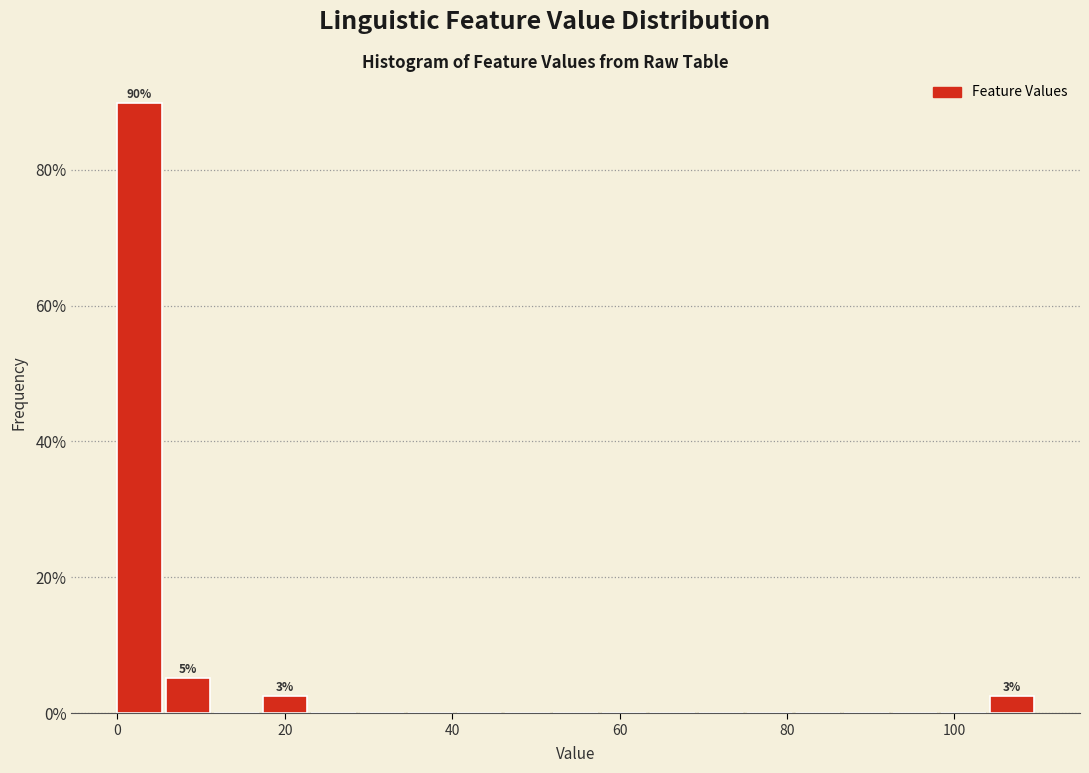

Around what value on the x-axis is the tallest bar? Give the approximate position of its centre, as read against the axis.

2